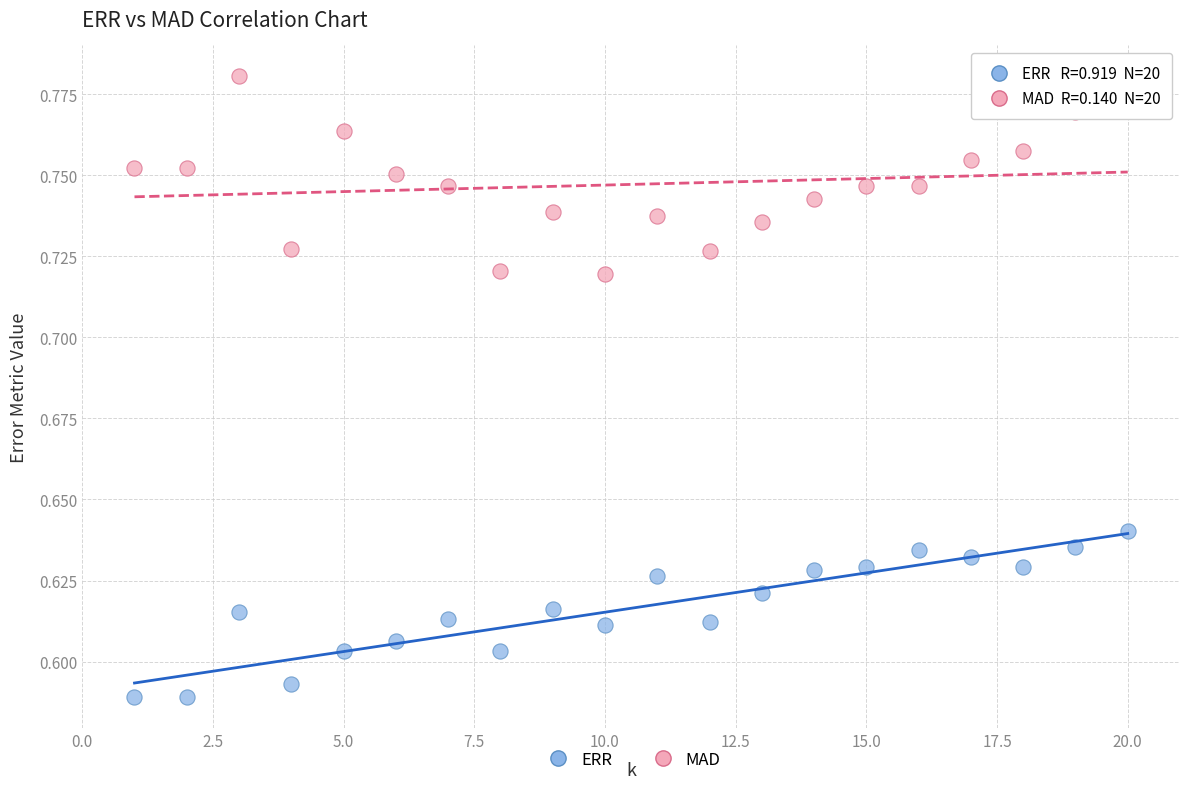

Which series reaches the minimum Y coordinate?

ERR